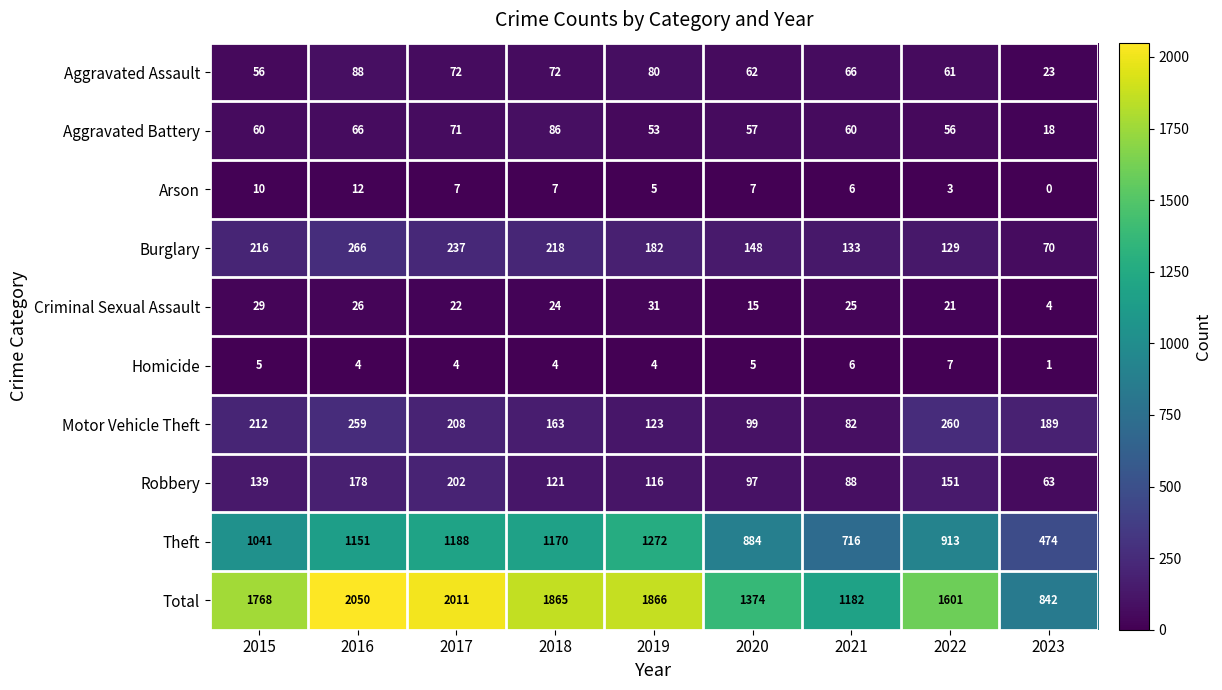

Count the number of data series in this chart.

10